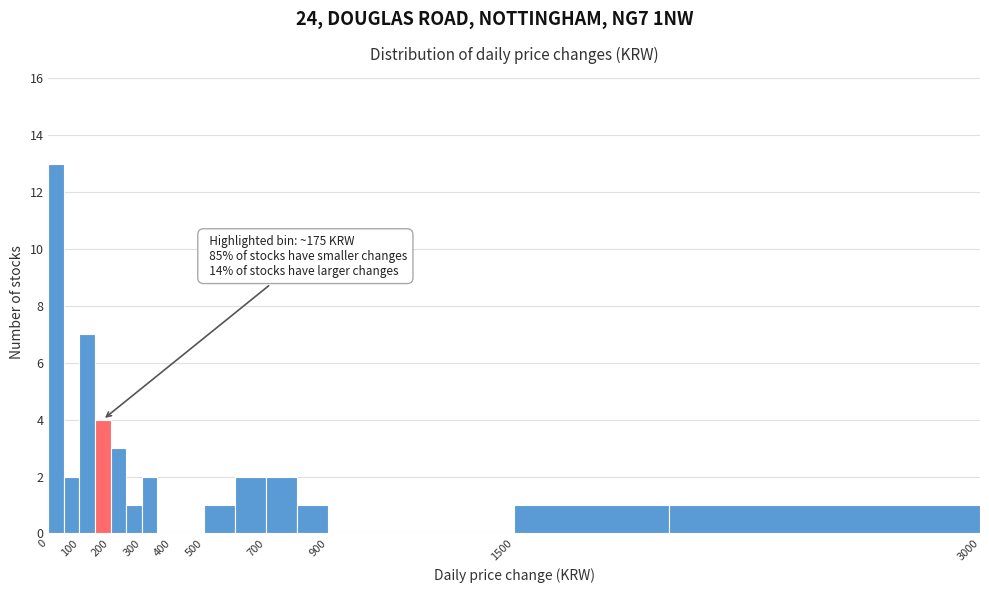

Which range on the x-axis has the tallest bar?

0 to 50